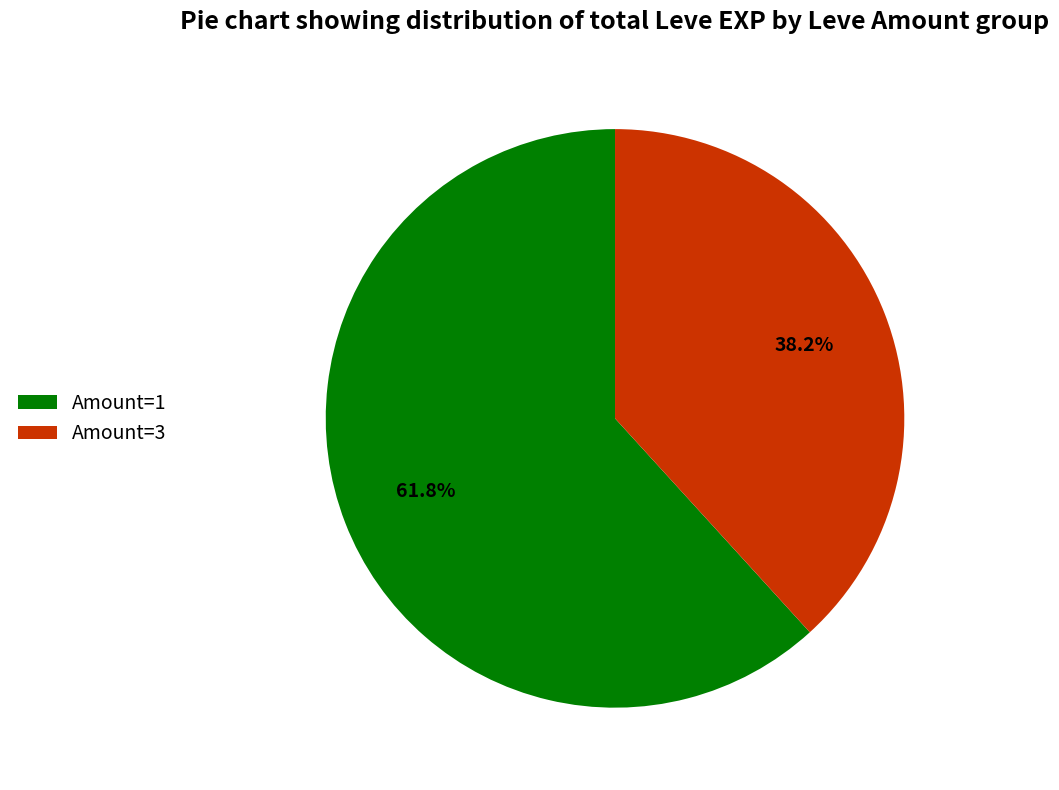

Which category has the biggest portion of the pie?

Amount=1